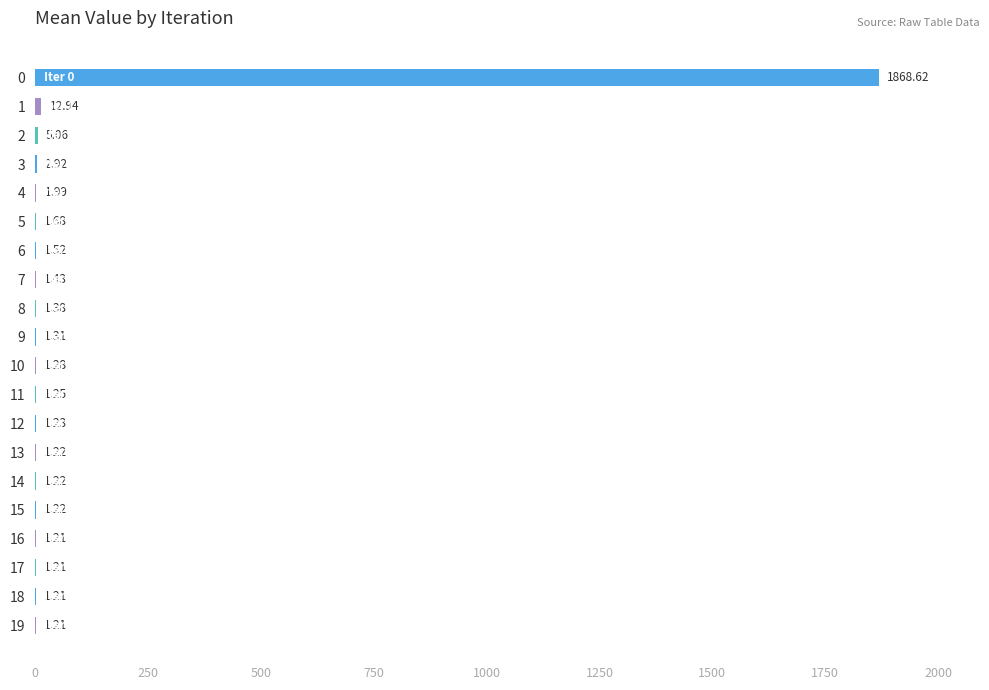

What is the ratio of the value at 14 to the value at 16?

1.0